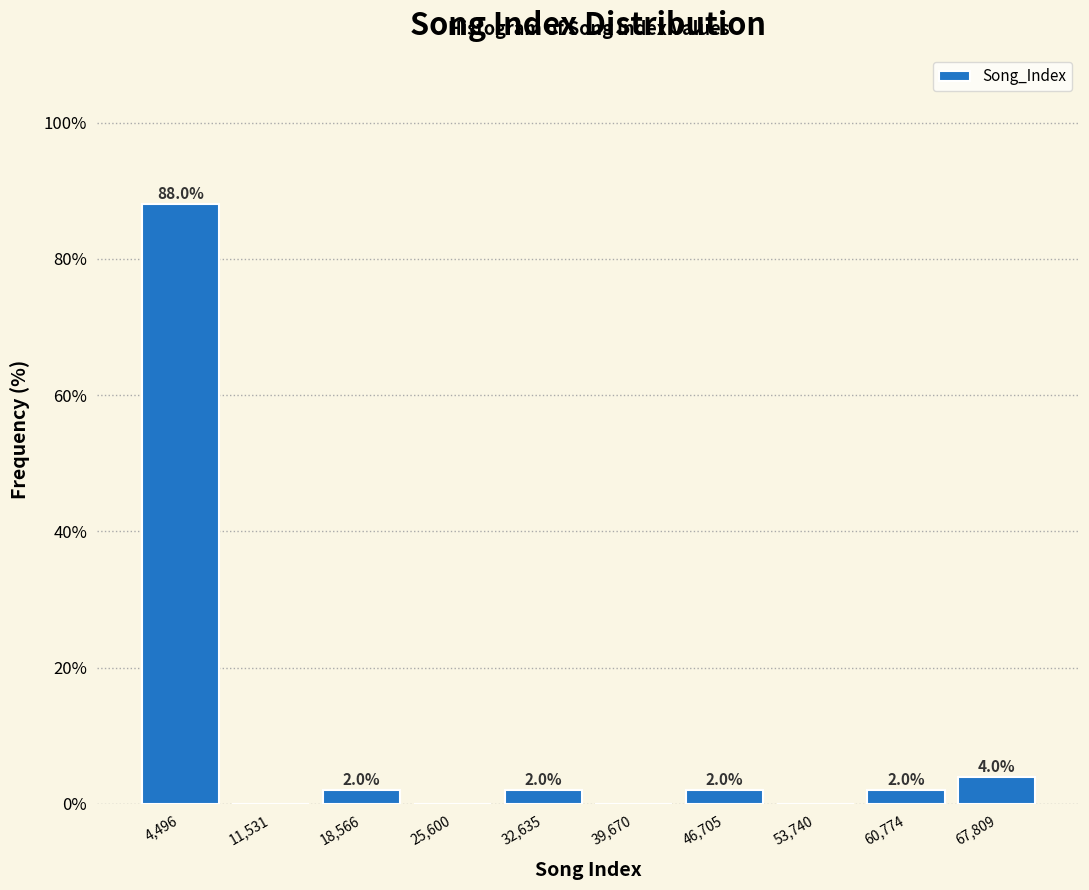

Which range on the x-axis has the tallest bar?

1000 to 8000